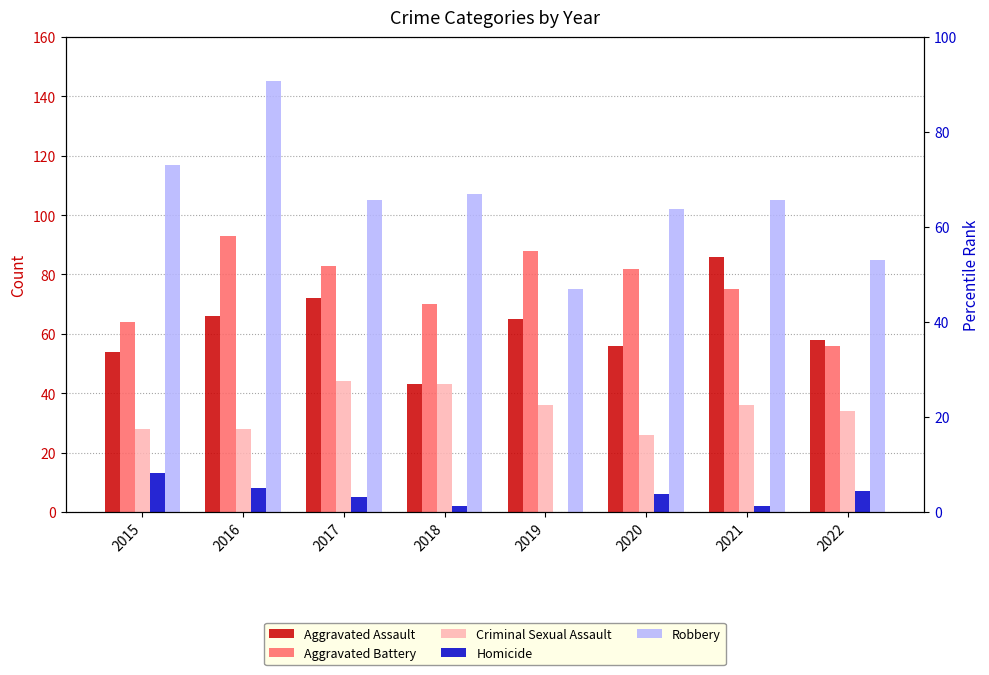

Count the number of data series in this chart.

5